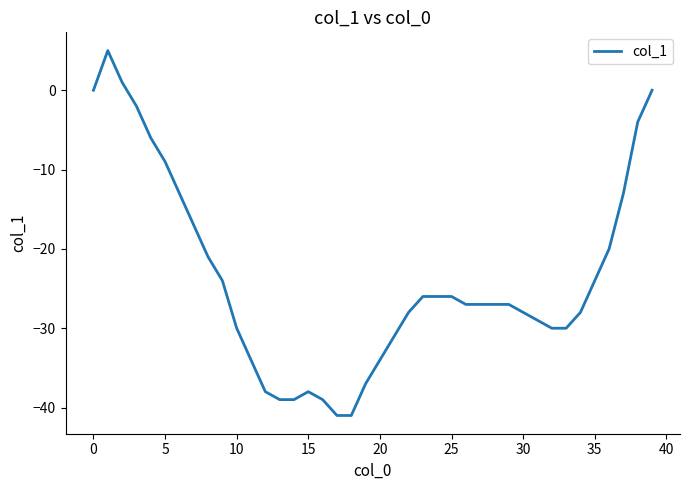

What is the minimum value shown in the chart?

-41